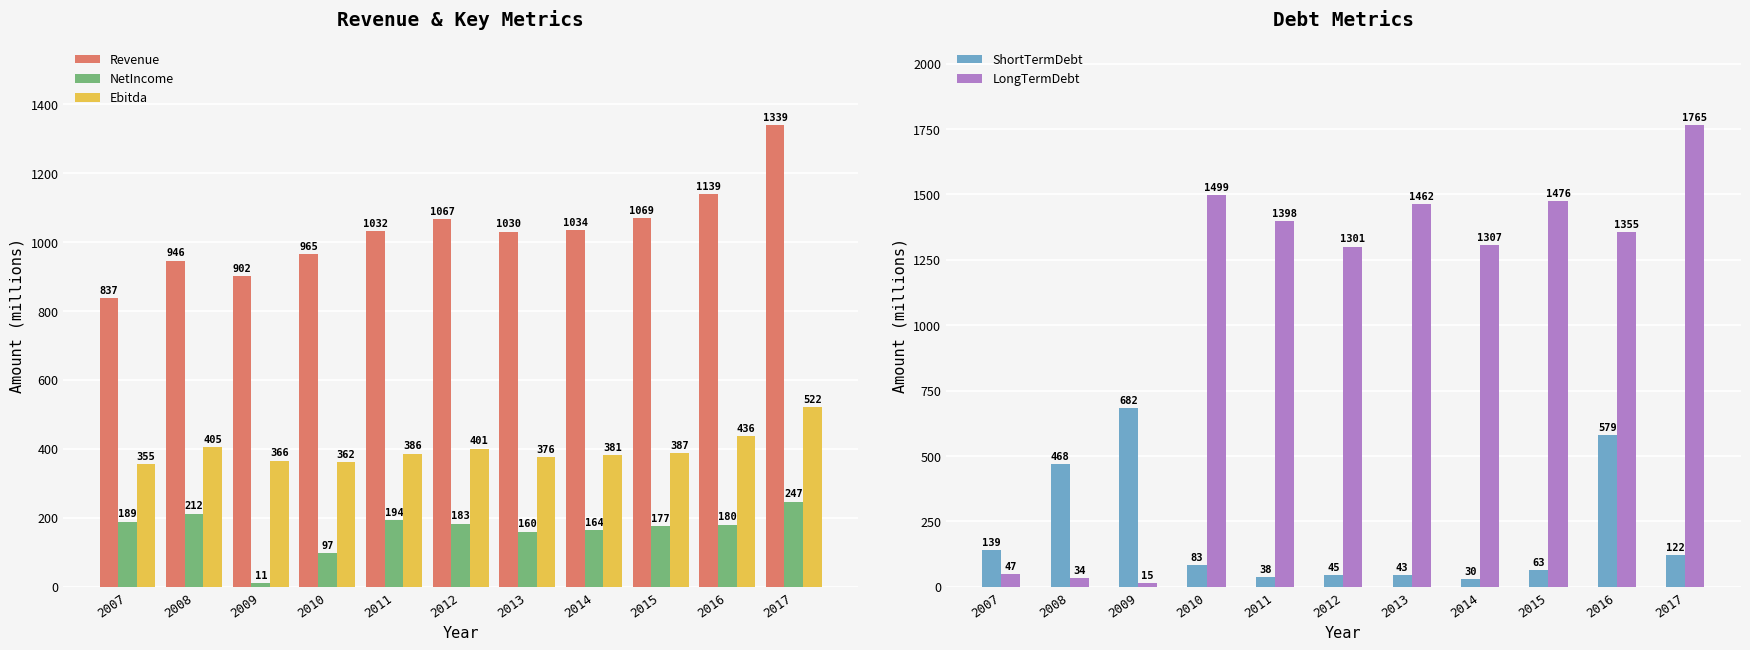

True or false: Ebitda has a value of 664 at 2016.

False